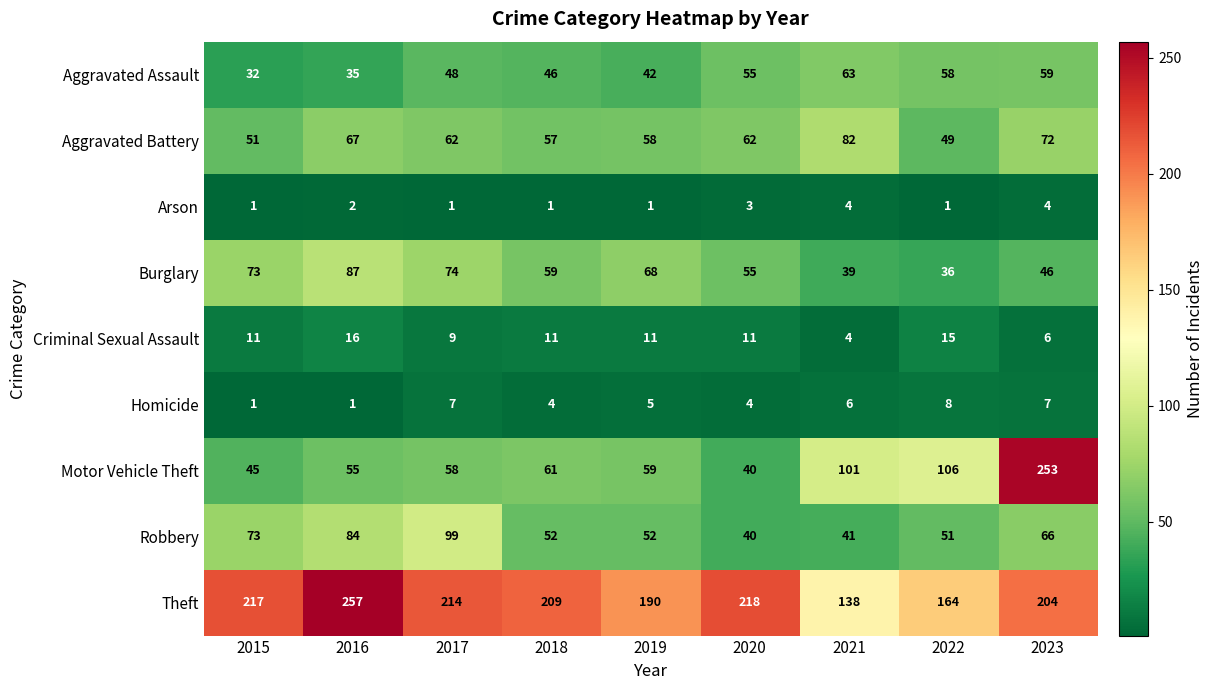

What is the difference between the maximum and minimum values in the Motor Vehicle Theft series?

213